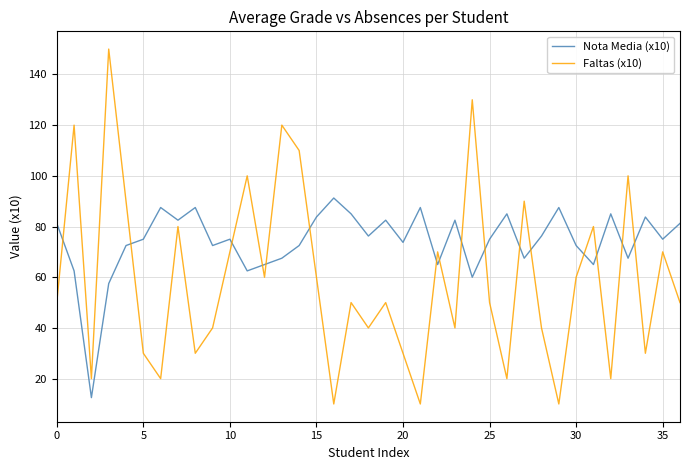

How many lines are shown in the chart?

2